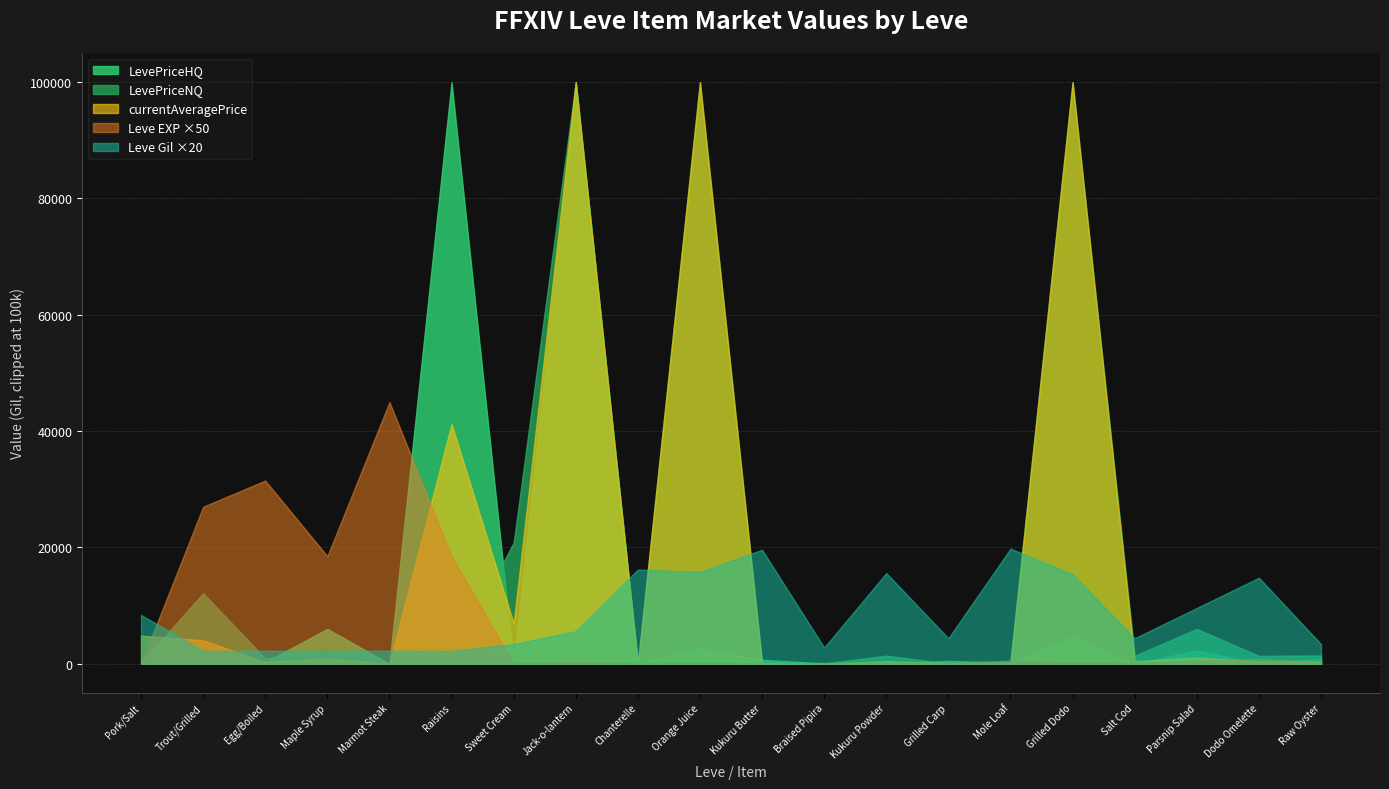

How many data points in currentAveragePrice are less than 464?

10